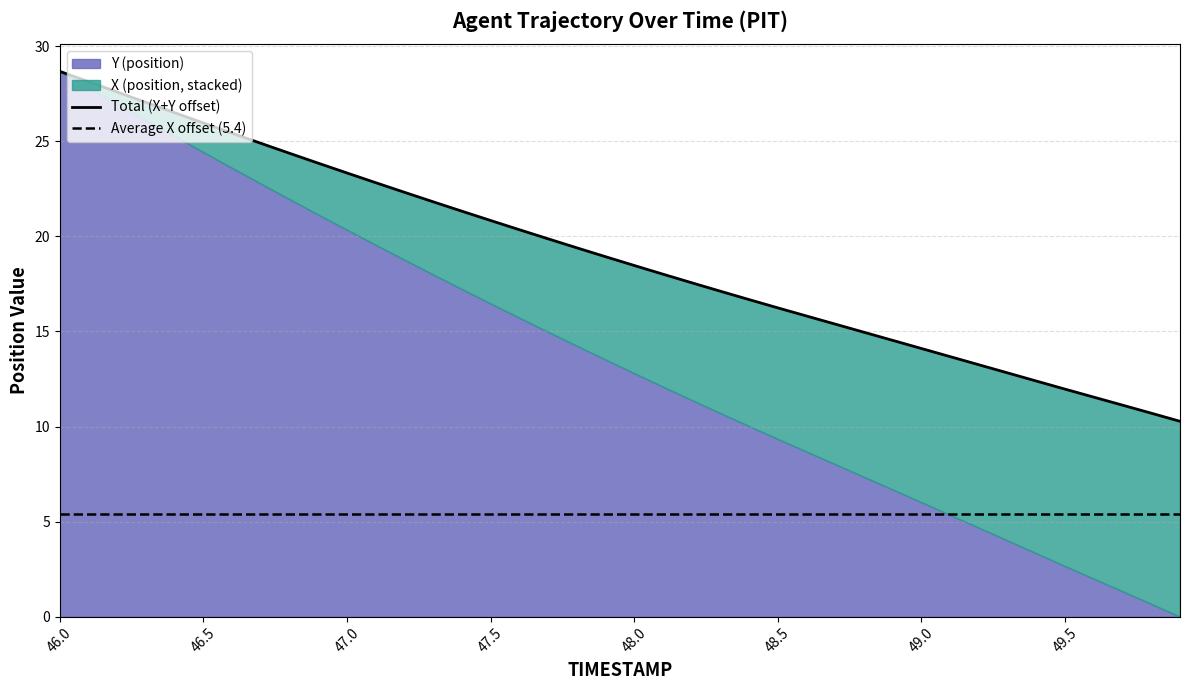

What is the change in value from 46.2 to 49.3?

-14.8